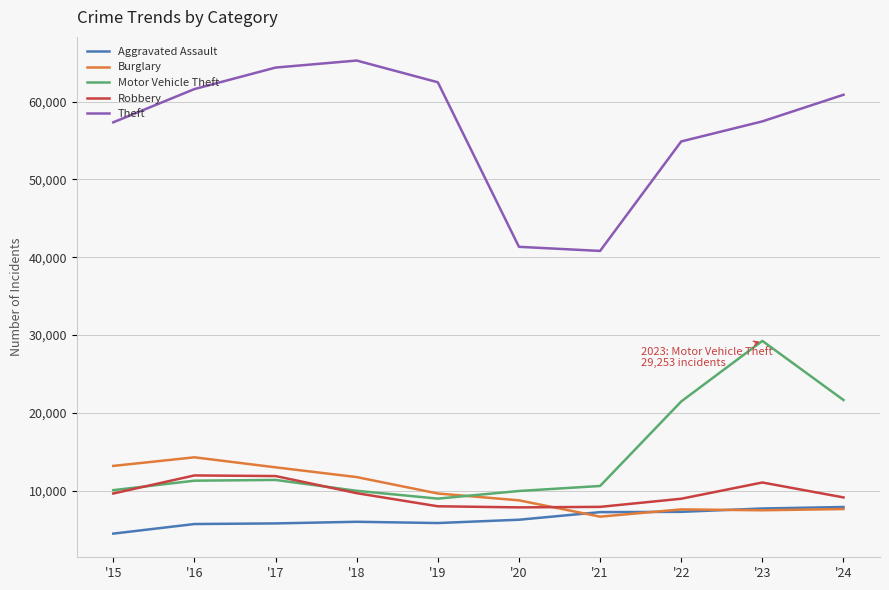

Does the chart display data point markers on the line(s)?

No